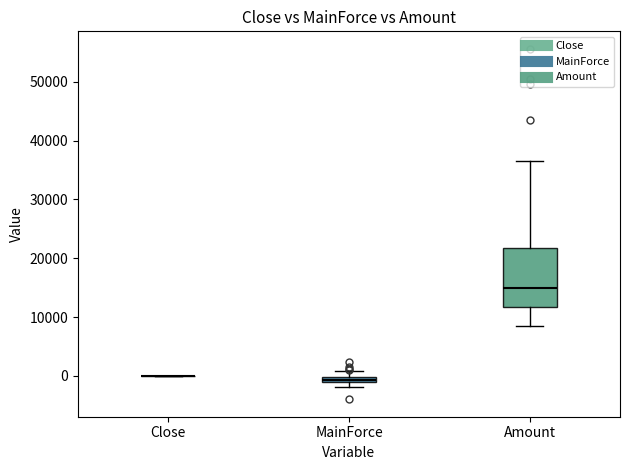

Which box is the tallest, from its lower edge to its upper edge?

Amount